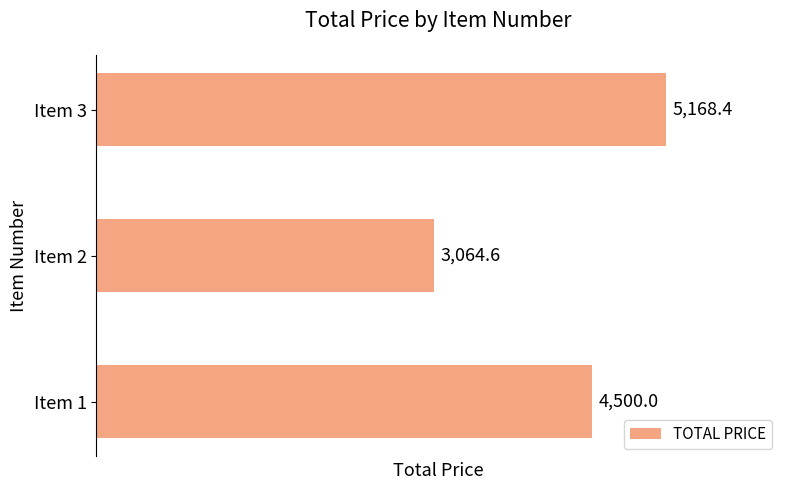

Which label corresponds to the largest value in the chart?

Item 3